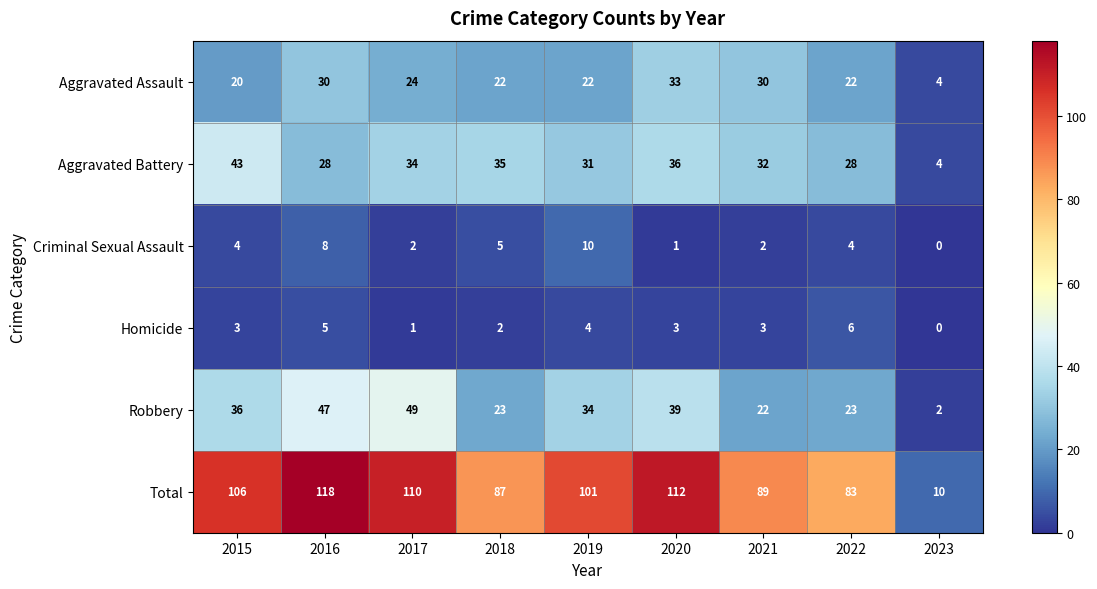

What is the difference between the maximum and second lowest values in the Total series?

35